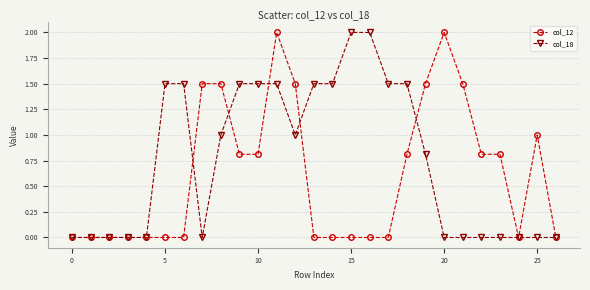

Which series has the largest total across all categories?

col_18